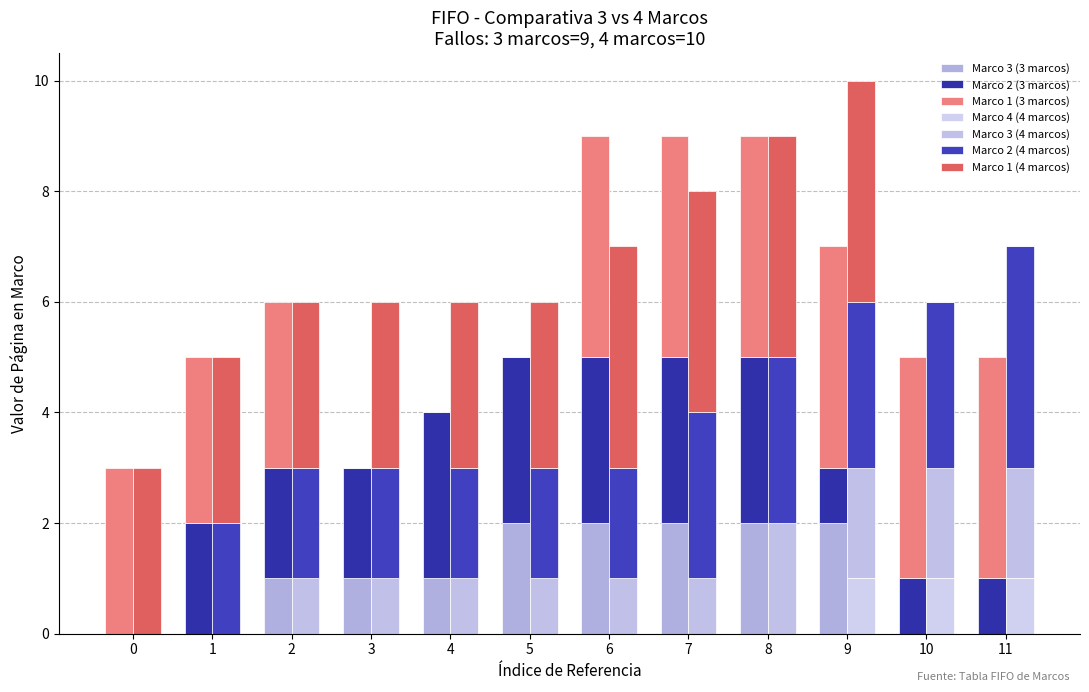

What is the greatest value displayed?

4